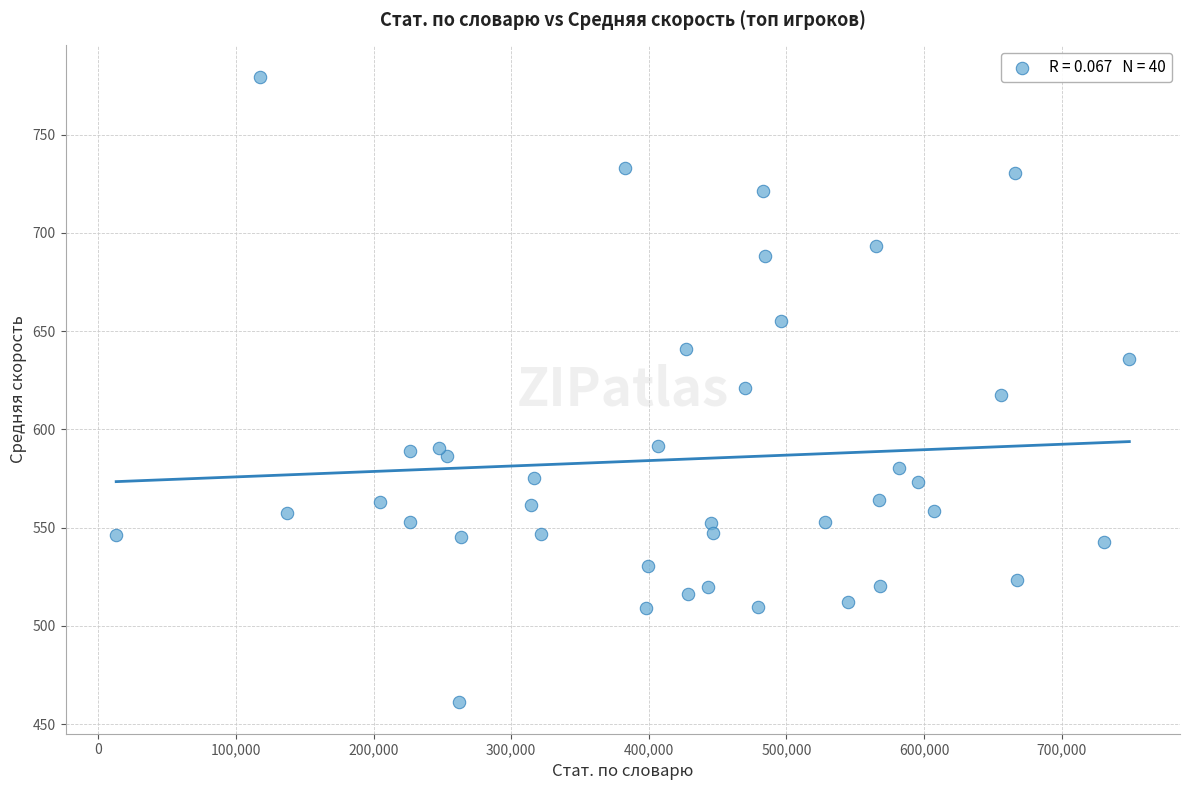

What is the range of Y values (max minus min)?

318.5